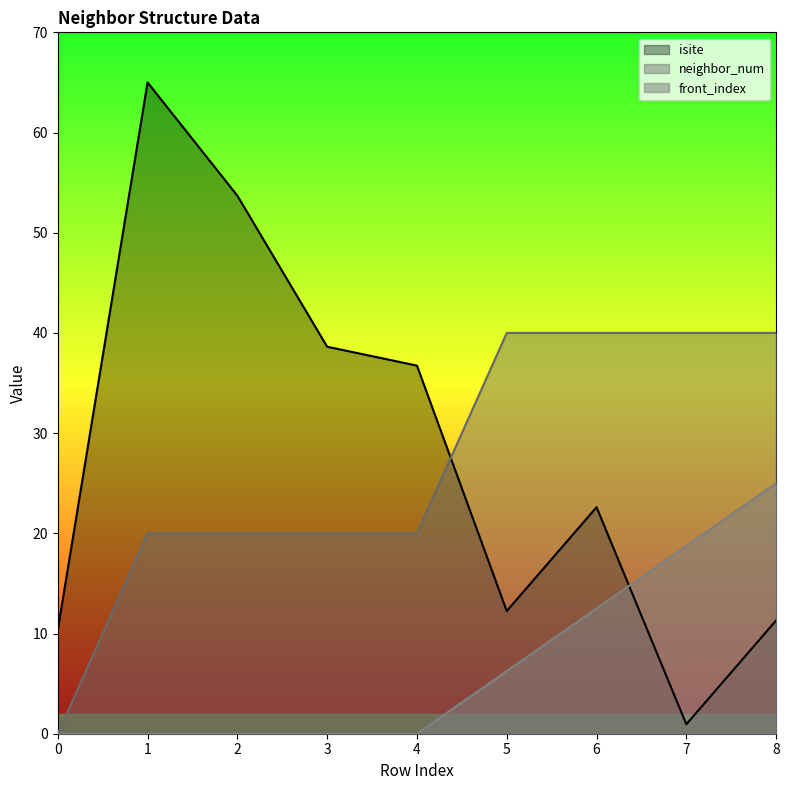

How many positive values does the neighbor_num series have?

8